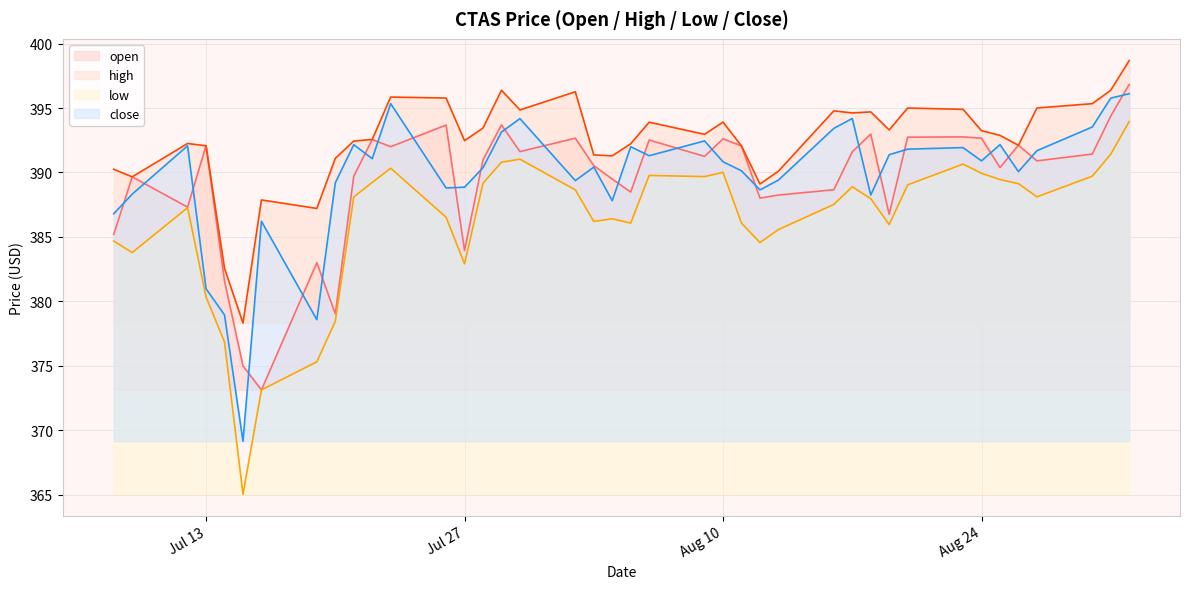

In open, how many points are lower than both neighbors (excluding endpoints)?

12